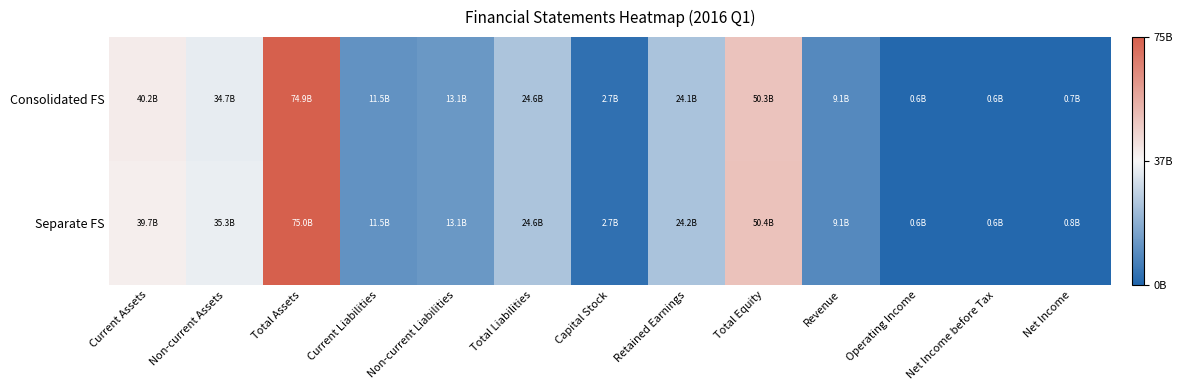

Rank the series by their maximum value, from highest to lowest.

Separate FS, Consolidated FS